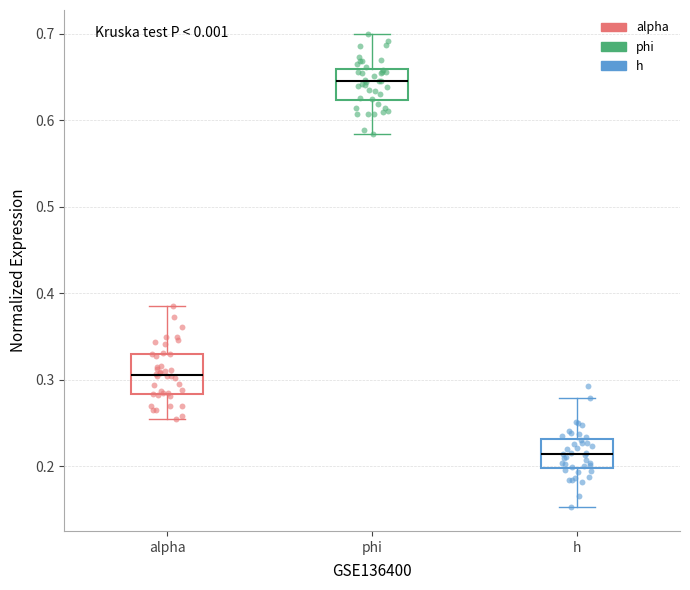

Reading left to right, transcribe this box plot: for each box, give where its median line is, the range the box spans, and where its two whiskers end, as read against the y-axis. The values are not printed on the chart, so give them approximately, as read against the axis.

alpha: median 0.31, box 0.28 to 0.33, whiskers 0.25 to 0.39
phi: median 0.64, box 0.62 to 0.66, whiskers 0.58 to 0.70
h: median 0.21, box 0.20 to 0.23, whiskers 0.15 to 0.28